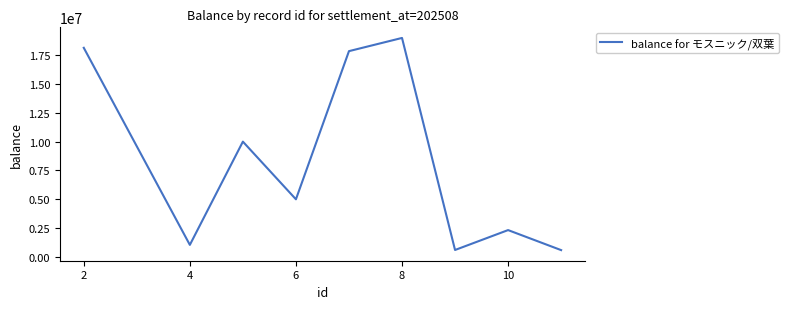

What is the difference between the maximum and minimum values?

18397214